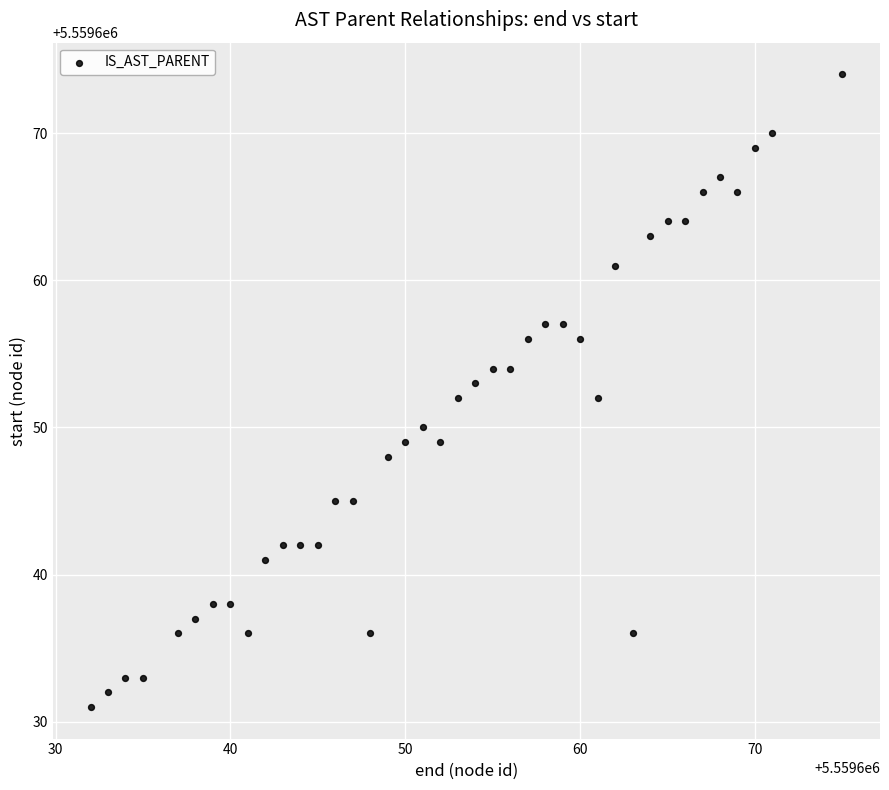

What is the range of X values (max minus min)?

43